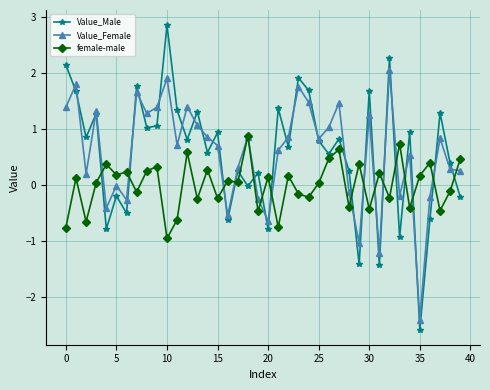

After their last crossing, which series has the higher values: female-male or Value_Male?

female-male